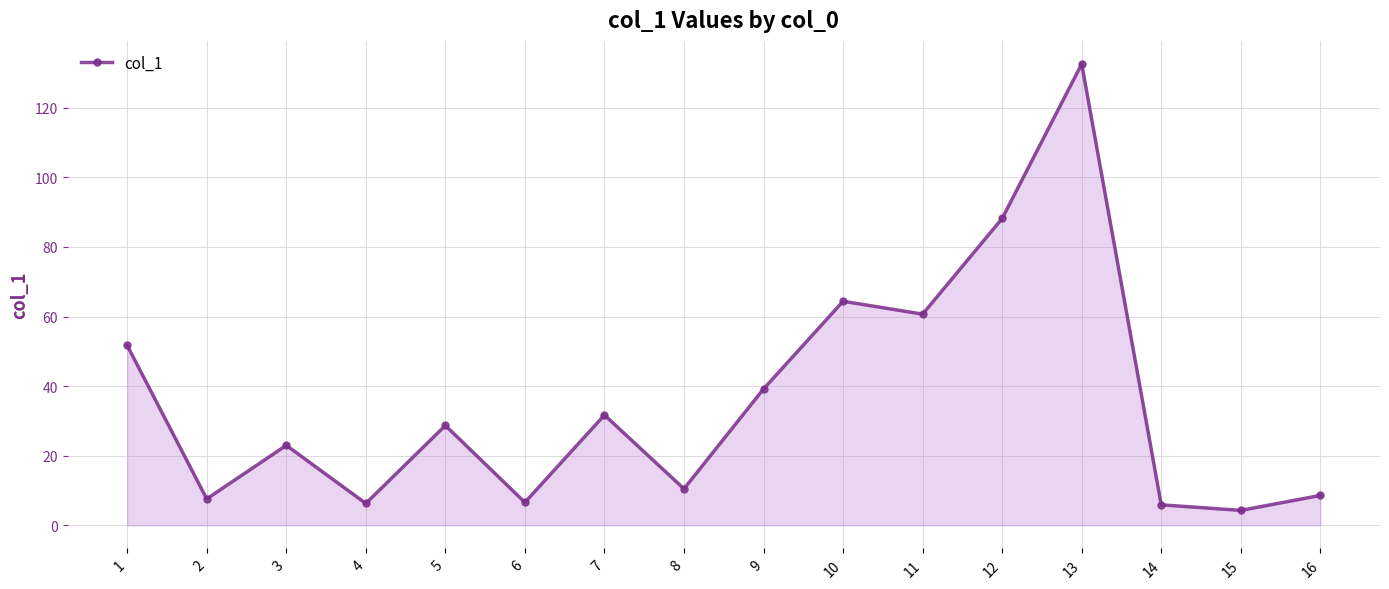

What is the average value?

35.6